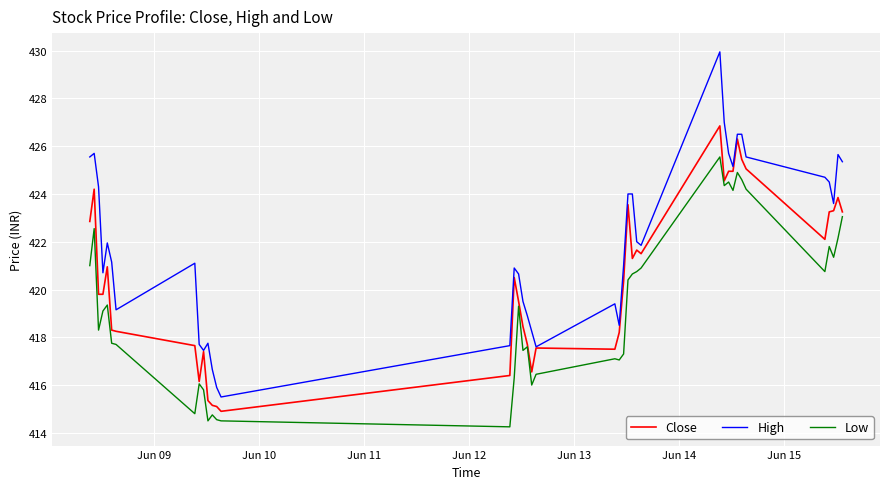

What are all the series names shown in the legend?

Close, High, Low